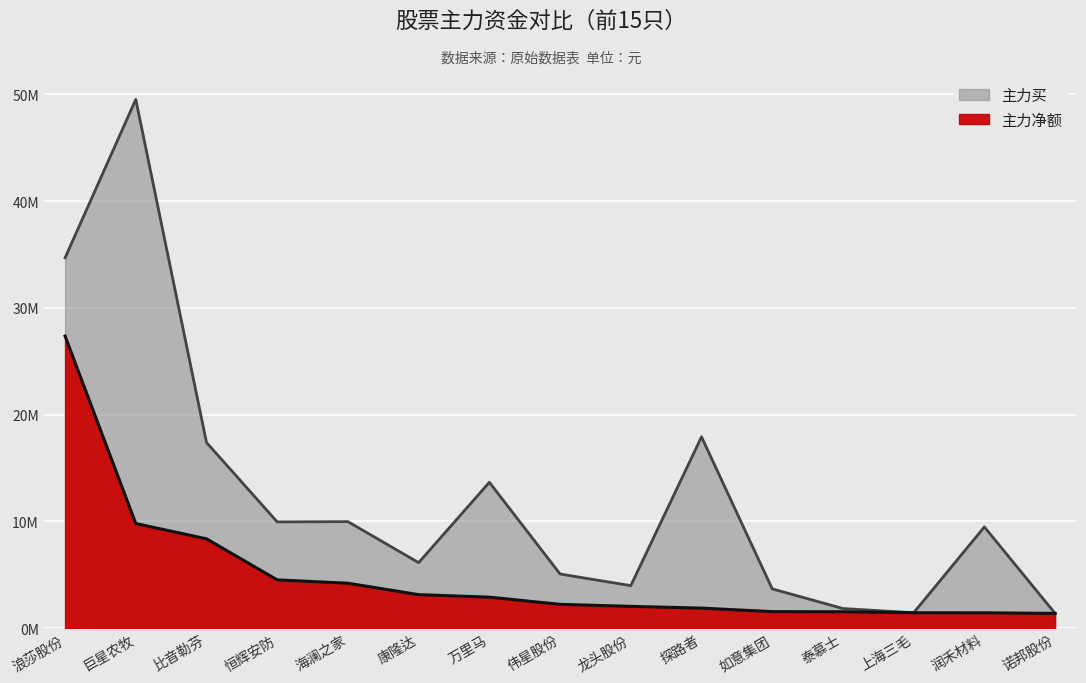

Reading right to left, what are all the values shown in this chart?

主力净额: 诺邦股份=1393196	润禾材料=1447539	上海三毛=1453884	泰慕士=1546499	如意集团=1557767	探路者=1887902	龙头股份=2051564	伟星股份=2241802	万里马=2913109	康隆达=3149518	海澜之家=4216770	恒辉安防=4532831	比音勒芬=8375560	巨星农牧=9808424	浪莎股份=27362671
主力买: 诺邦股份=1393196	润禾材料=9490057	上海三毛=1453884	泰慕士=1847685	如意集团=3689122	探路者=17927328	龙头股份=3992267	伟星股份=5080401	万里马=13670949	康隆达=6143685	海澜之家=9985594	恒辉安防=9960077	比音勒芬=17396075	巨星农牧=49522732	浪莎股份=34689511